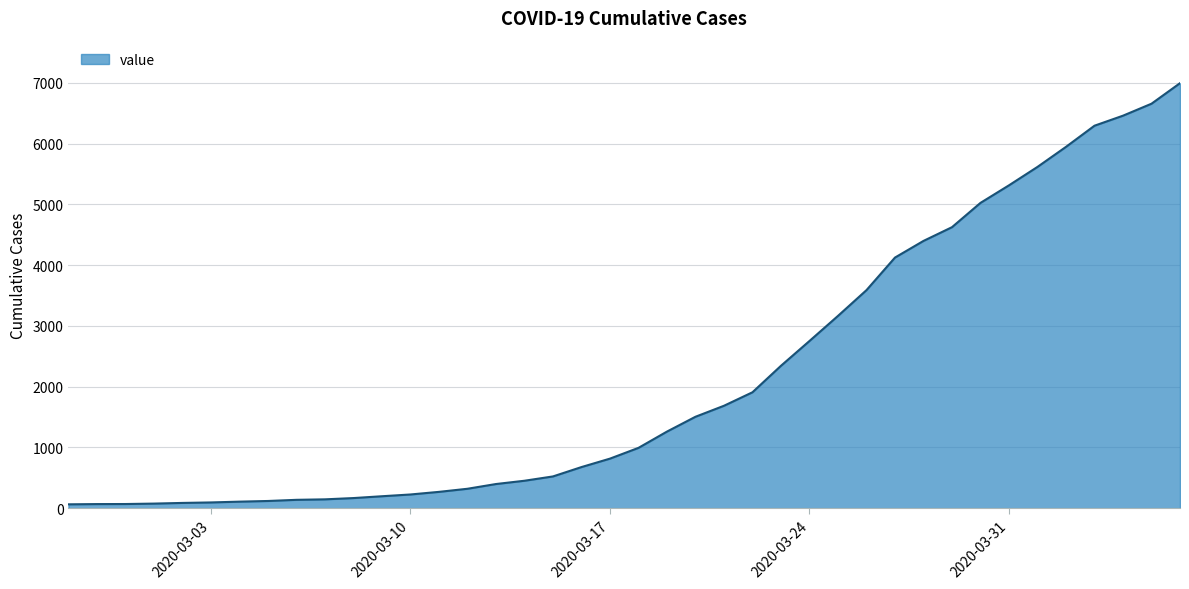

What is the difference between the maximum and minimum values?

6931